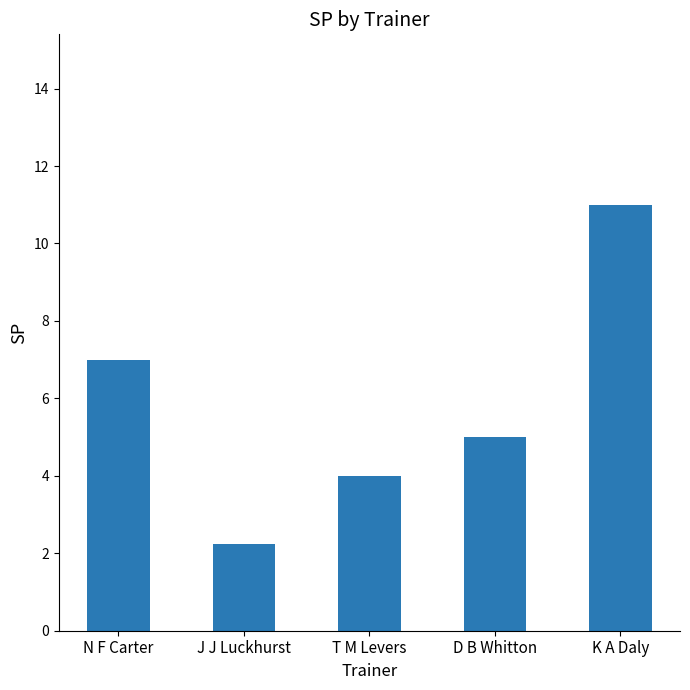

How many values are between 4 and 7?

3